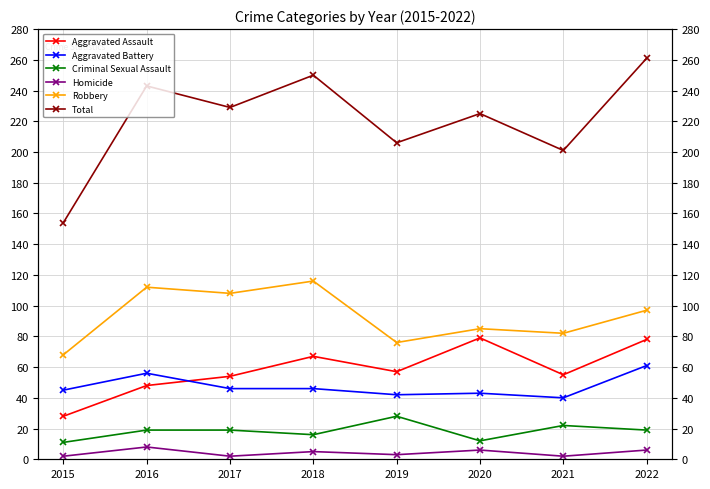

What is the value of the Aggravated Assault point at the 3rd from the left?

54